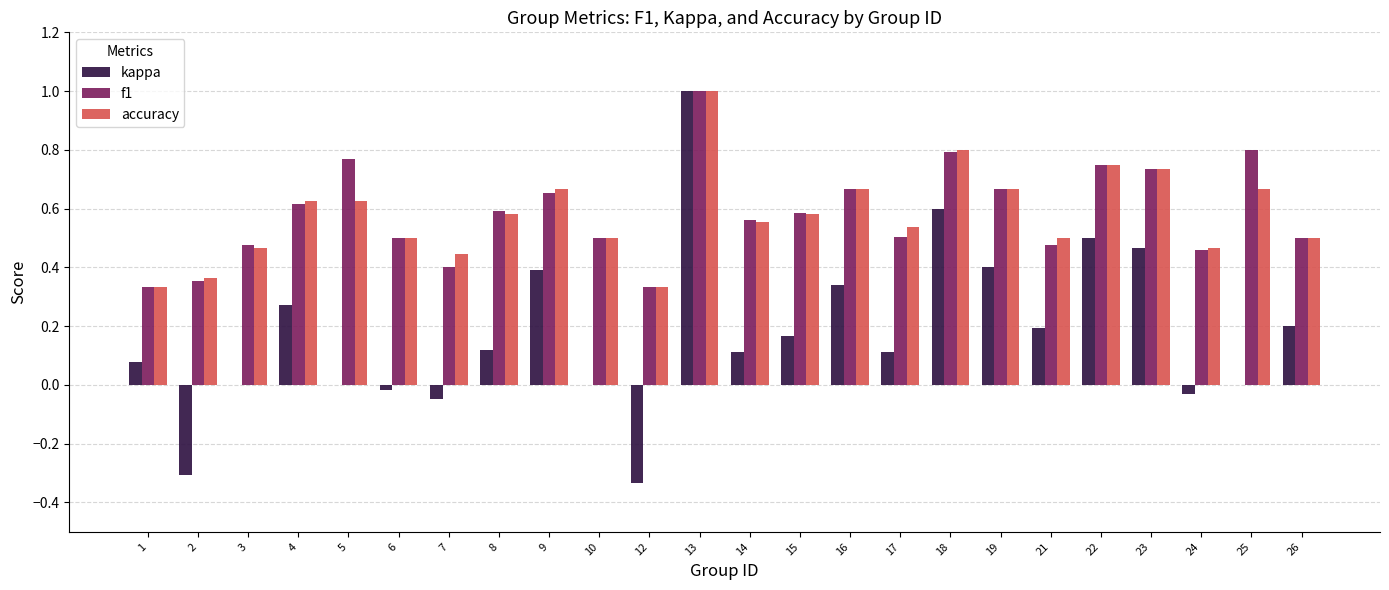

At which category does the chart reach its peak across all series?

13